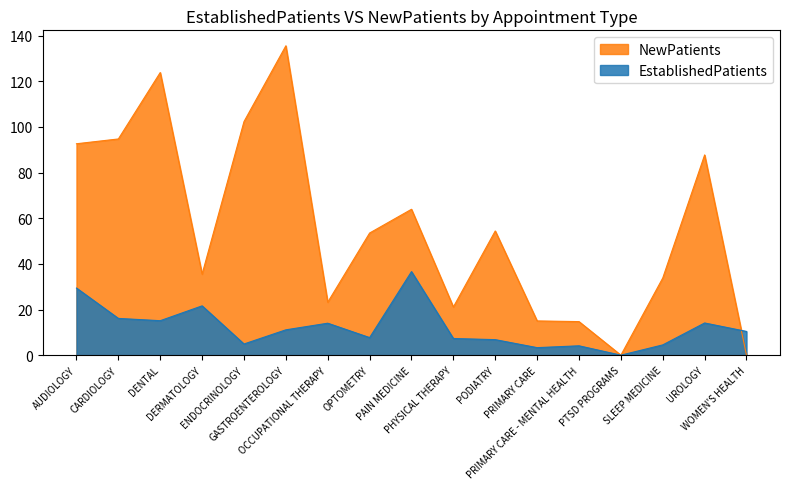

Where is the first local maximum for NewPatients?

DENTAL